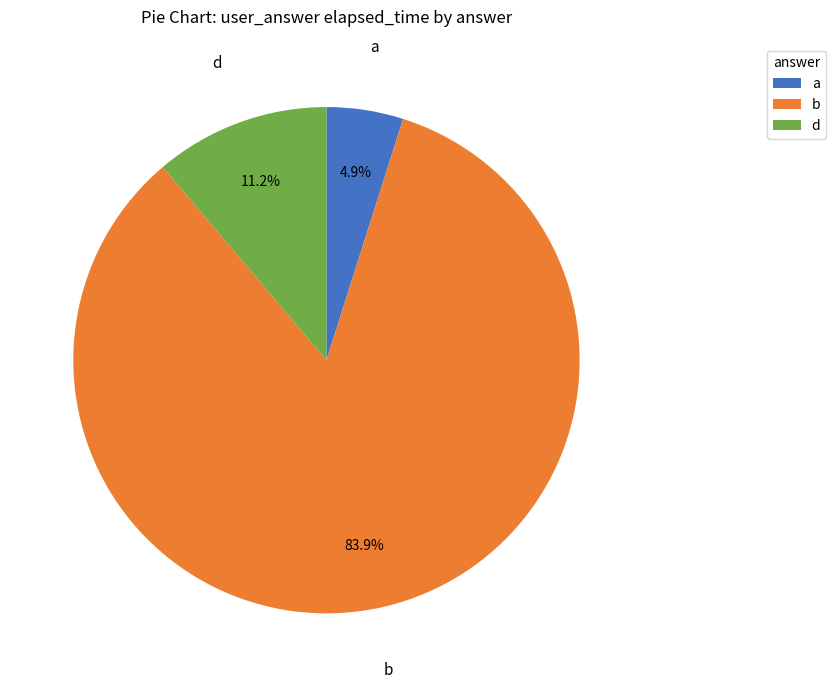

Is it true that b is 32% of the pie?

False